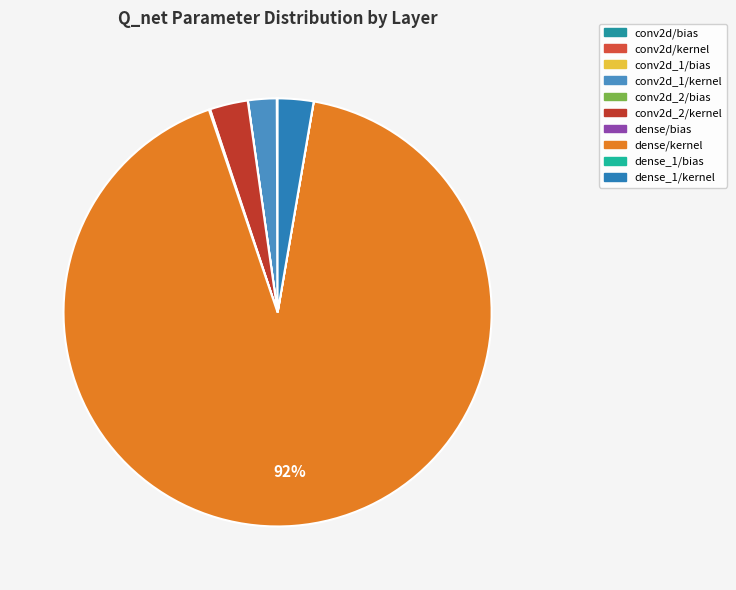

Does any single category account for the majority?

Yes